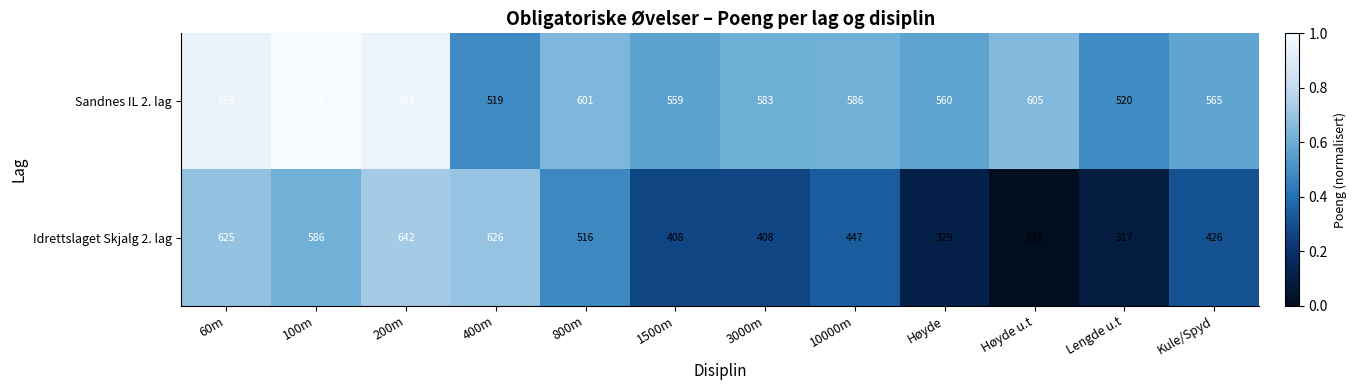

What is the difference between the highest and lowest values at 60m?

131